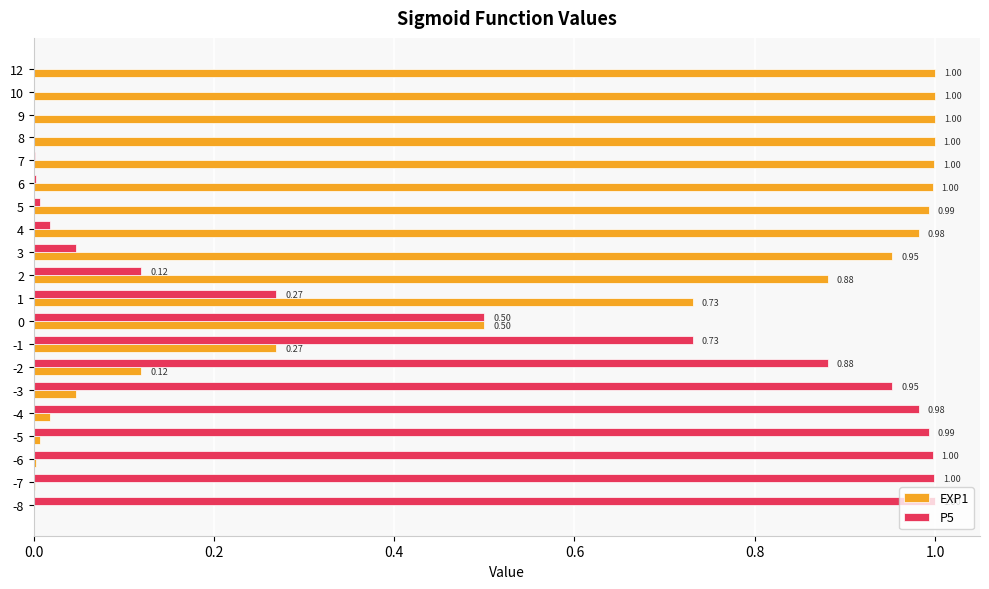

What is the sum of all EXP1 values?

11.5